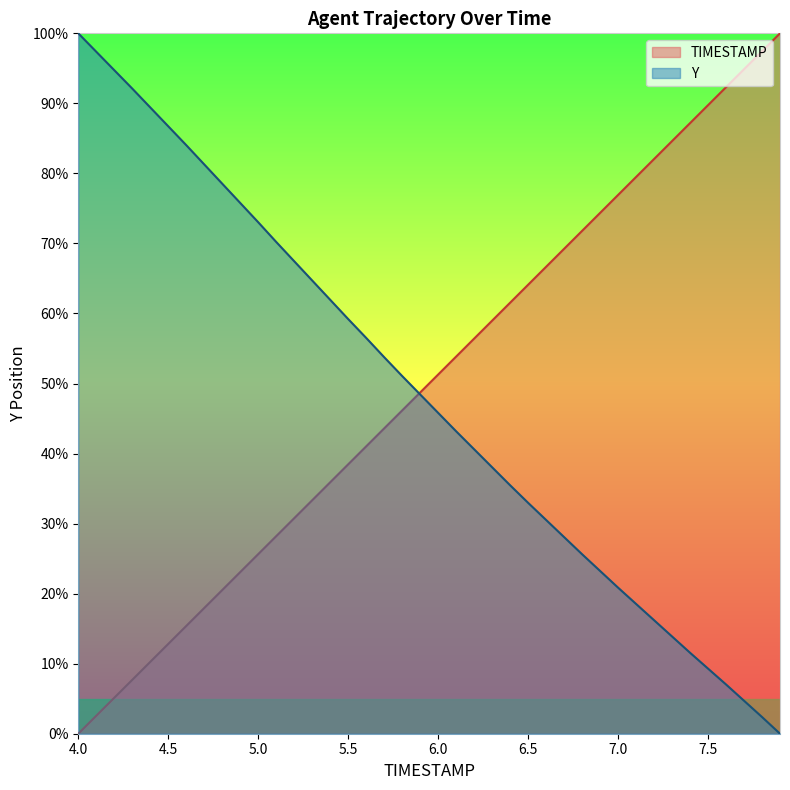

Which has a higher value, 5.7 or 4.9?

5.7